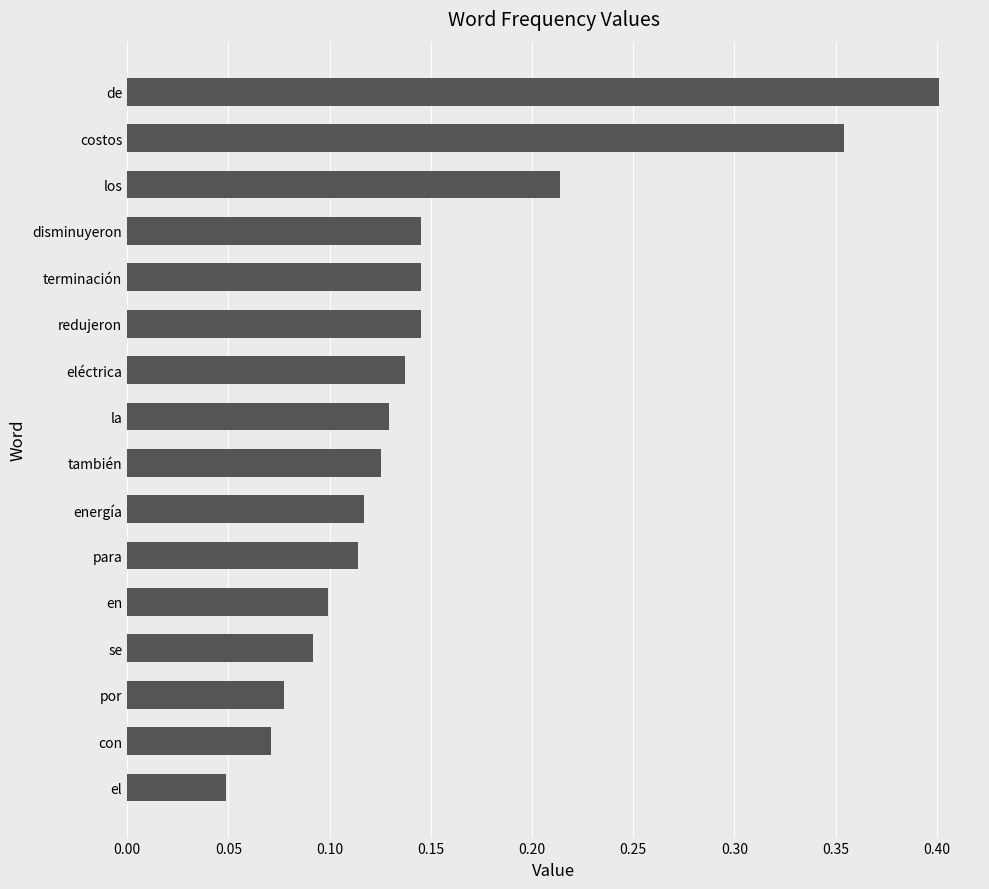

Which category has the lowest value across all series?

el